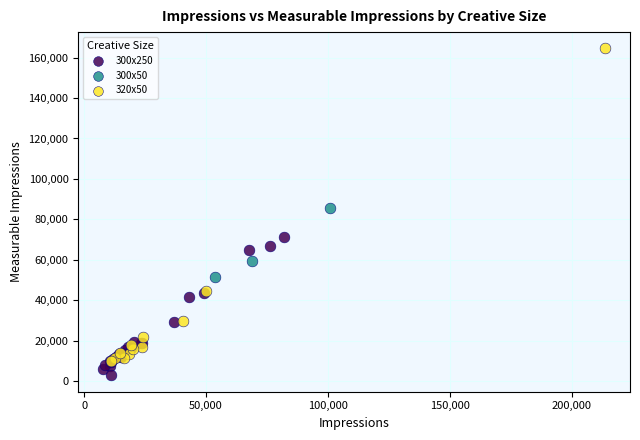

Which series has the largest Y range (max minus min)?

320x50